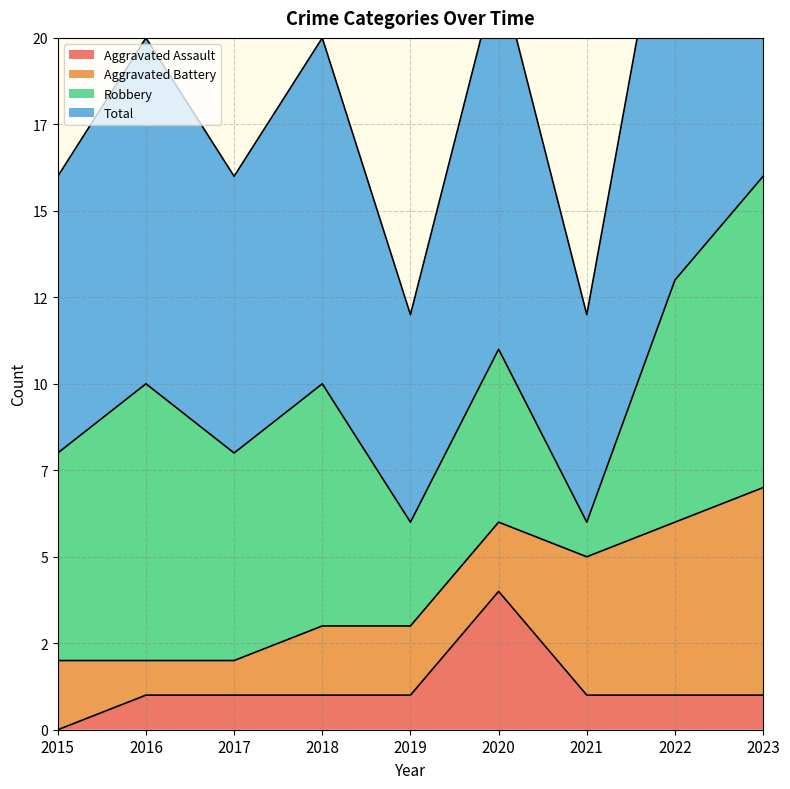

How many values in the Aggravated Assault series are below 1?

1